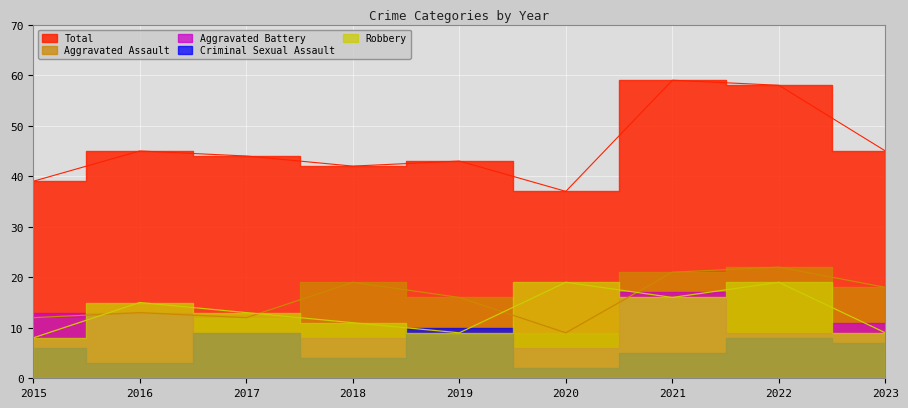

At which category is the sum across all series the highest?

2022